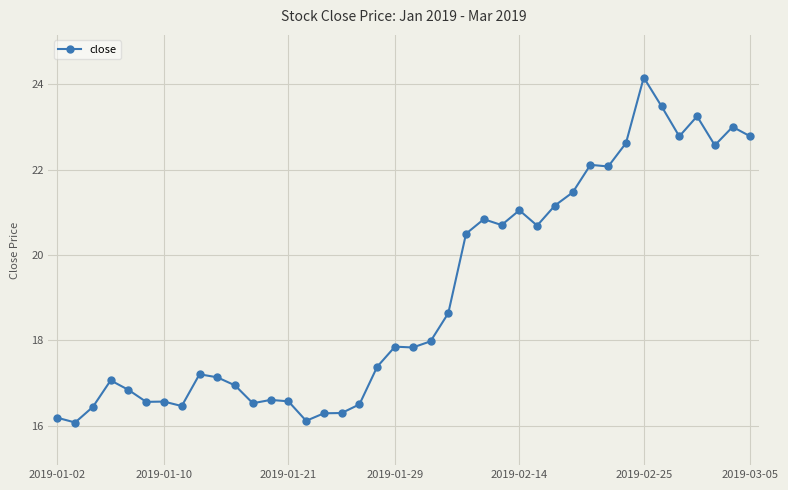

What is the greatest value displayed?

24.2